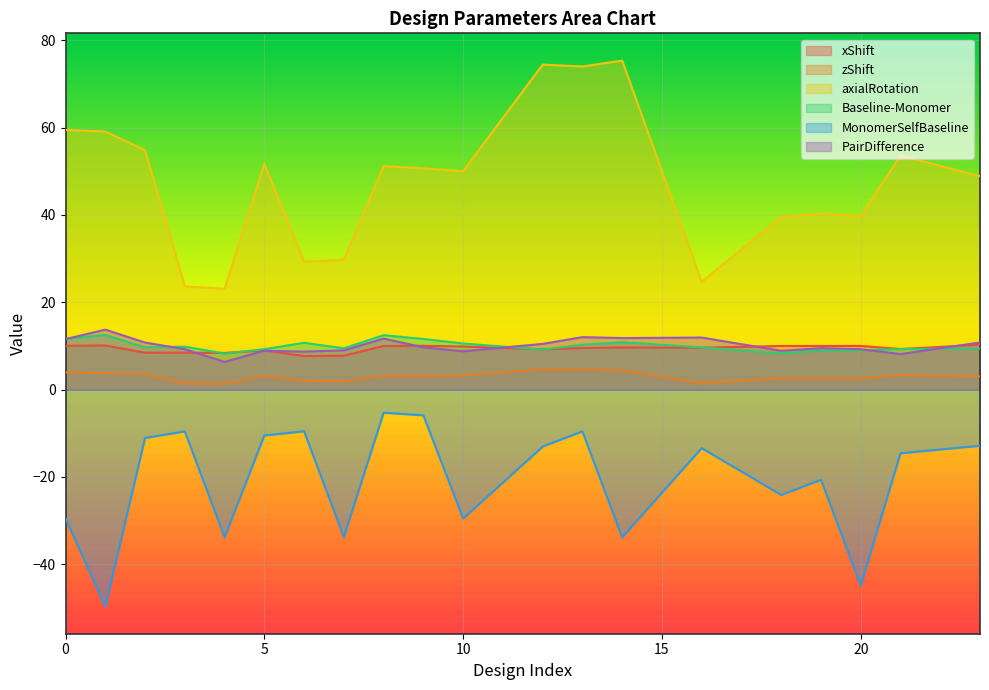

The value of zShift at 20 is 3.9. True or false?

False